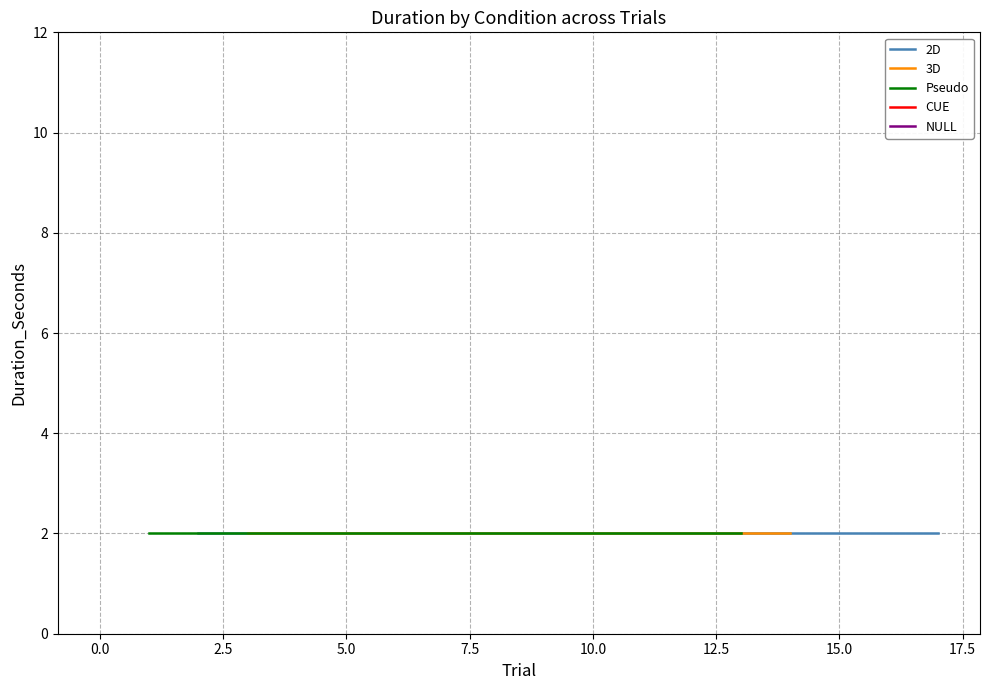

Rank the series at 13 from highest to lowest value.

CUE, NULL, 2D, 3D, Pseudo